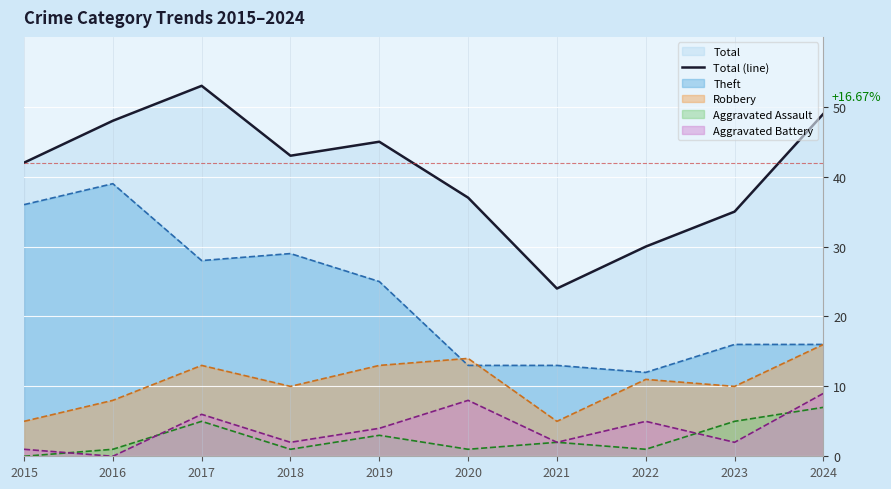

How many series are shown in this chart?

5